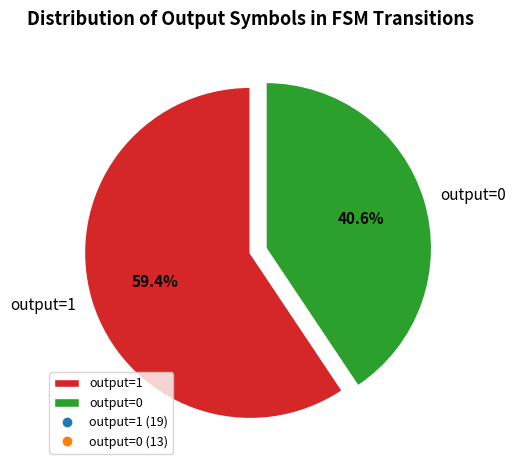

Is there any slice that represents more than half of the pie?

Yes